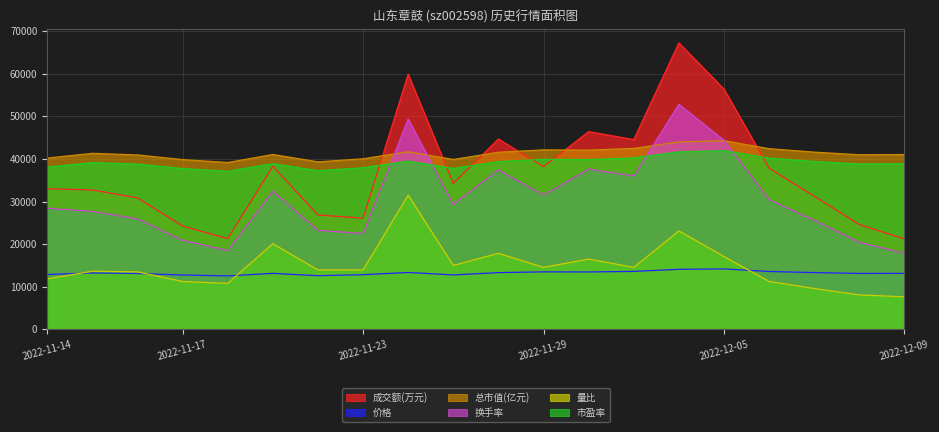

How many values in the 成交额(万元) series exceed 34232?

9